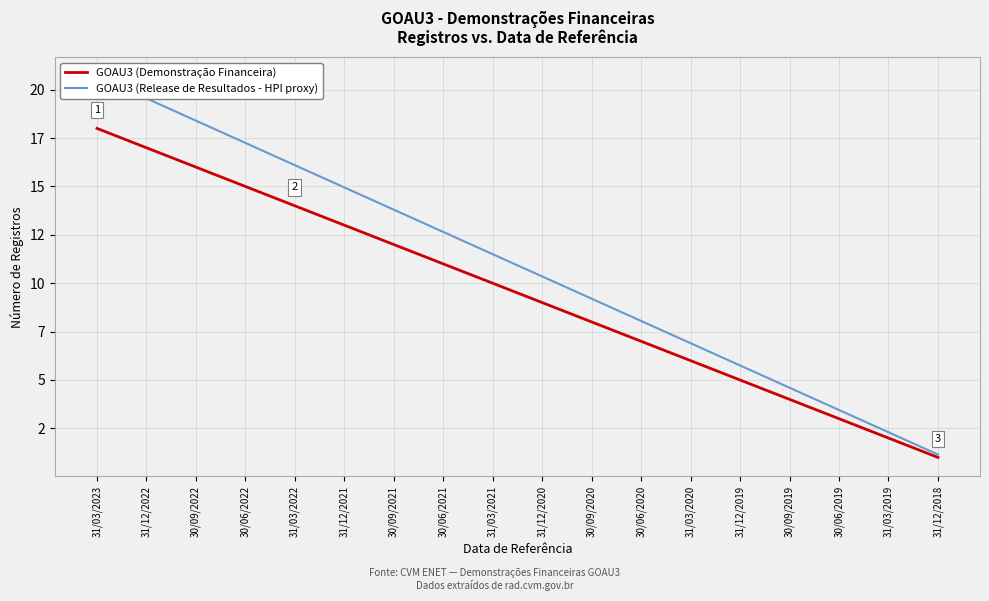

What is the total value across all series at 30/06/2021?

23.6